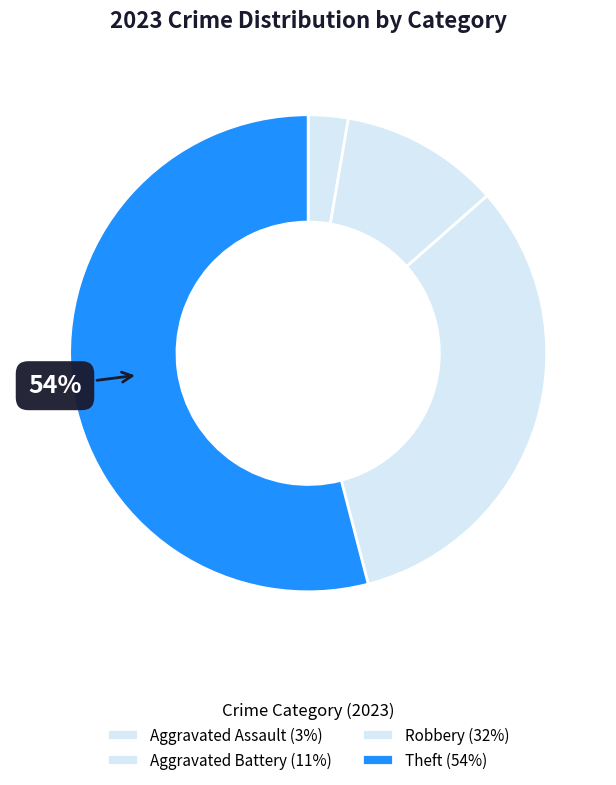

How many slices are in this pie chart?

4